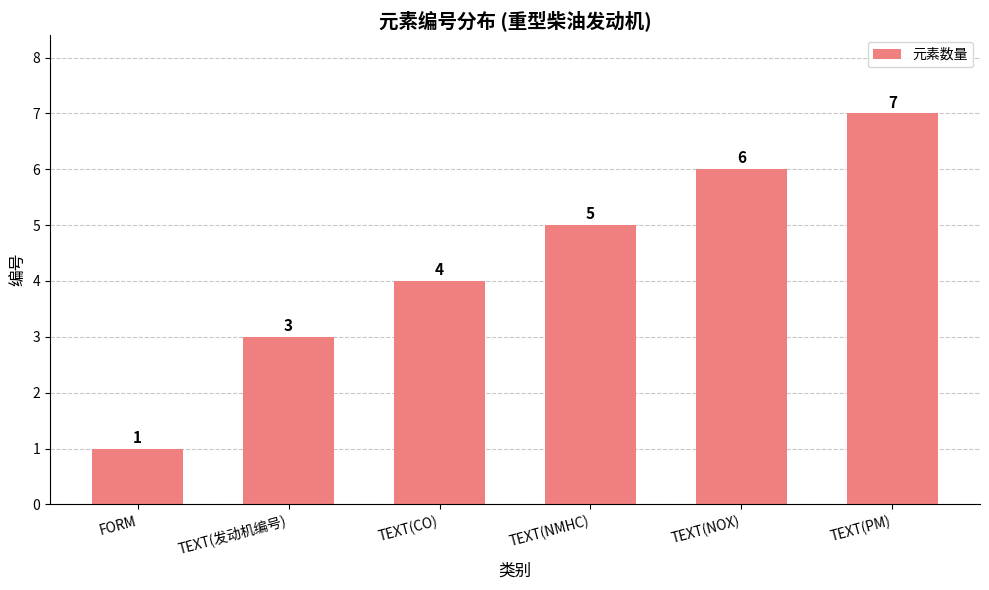

What is the approximate value at FORM?

1